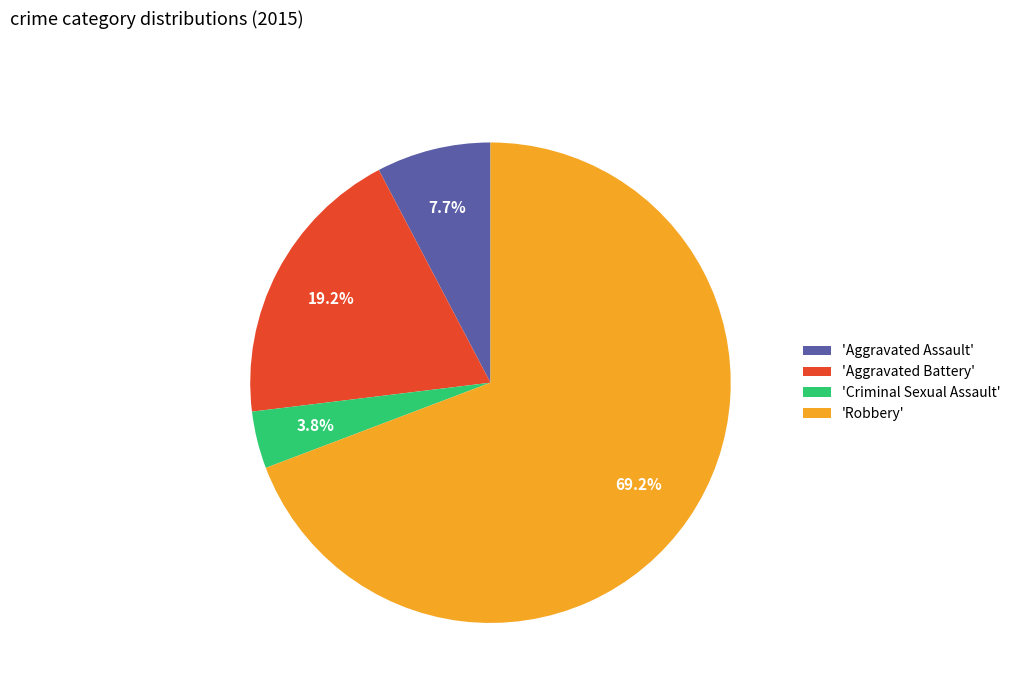

Which category accounts for the majority?

'Robbery'